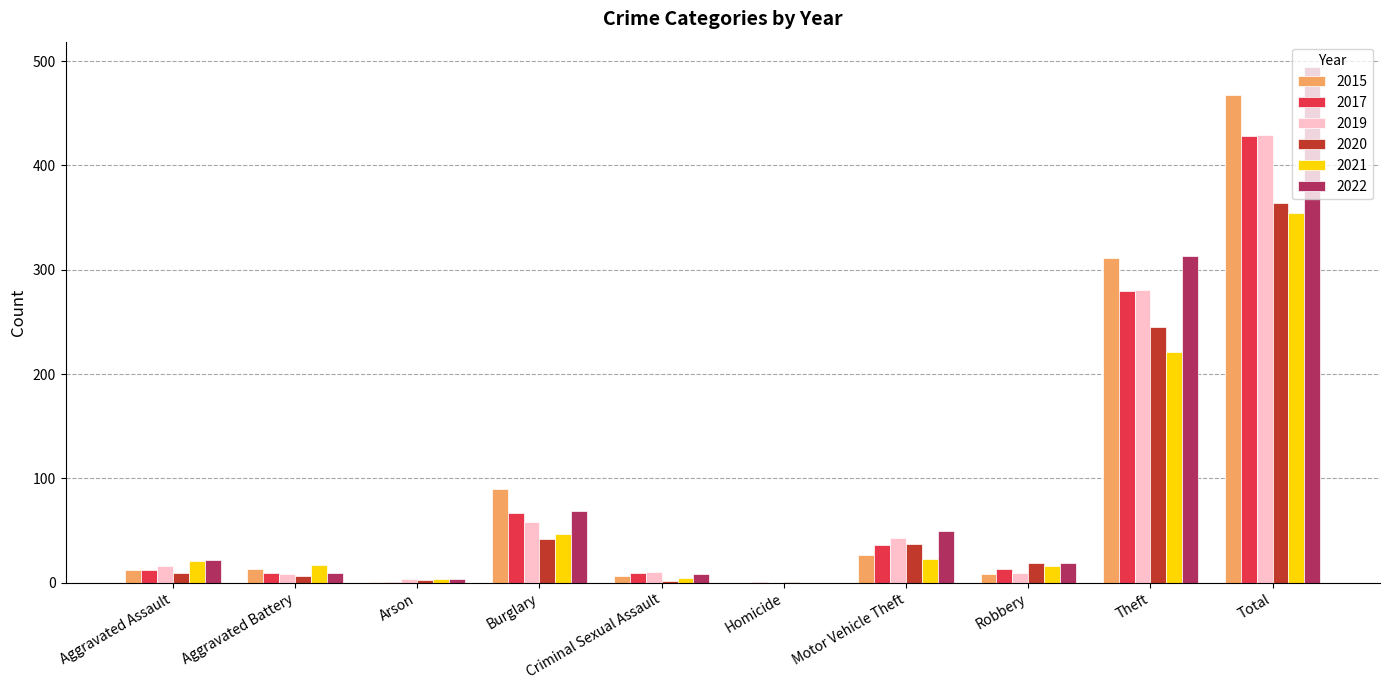

Which series changed the most between Motor Vehicle Theft and Theft?

2015